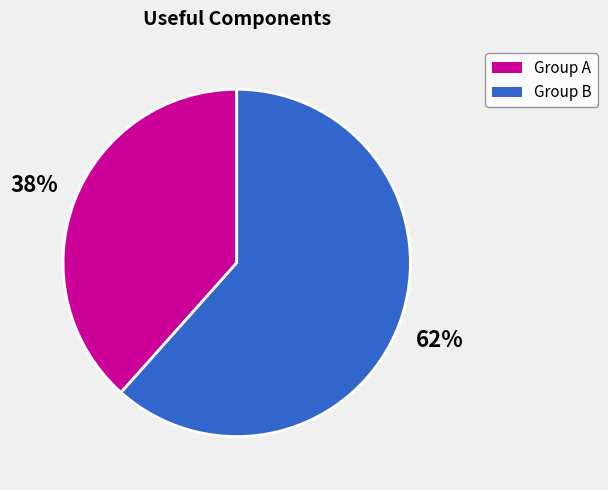

Does any single category account for the majority?

Yes